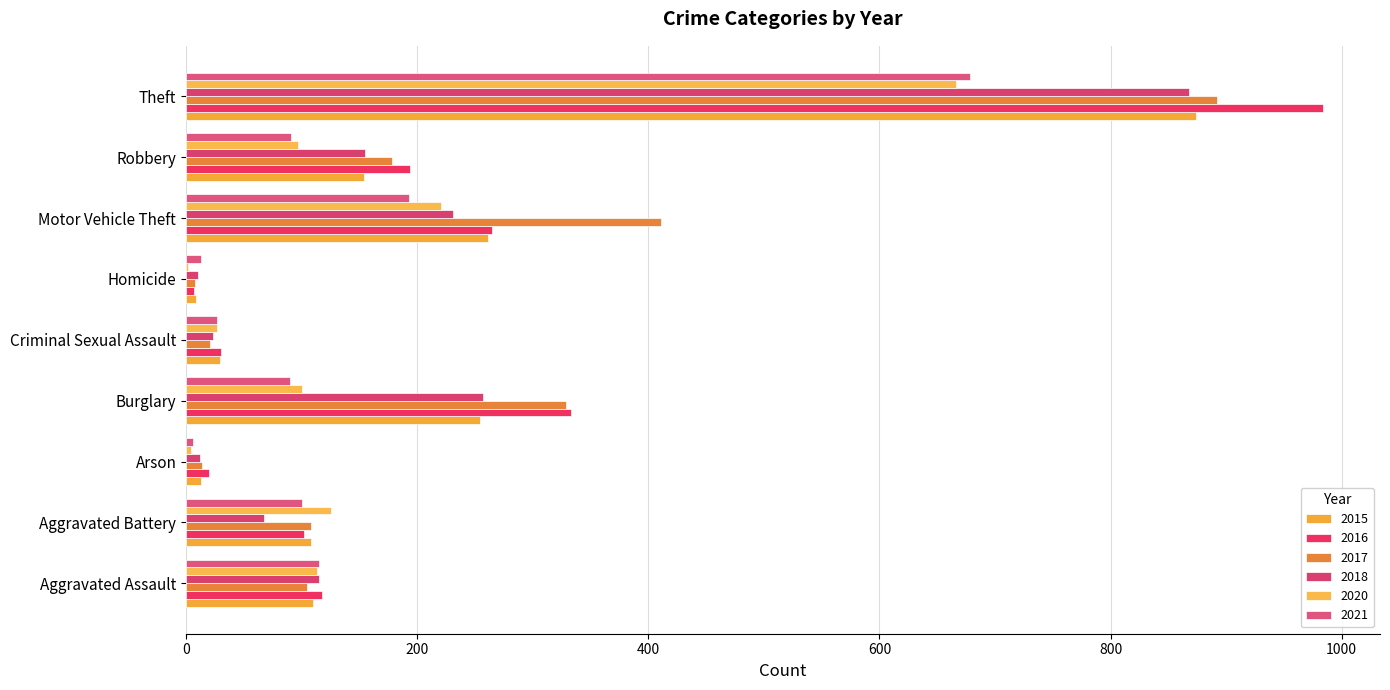

What is the greatest value displayed?

984